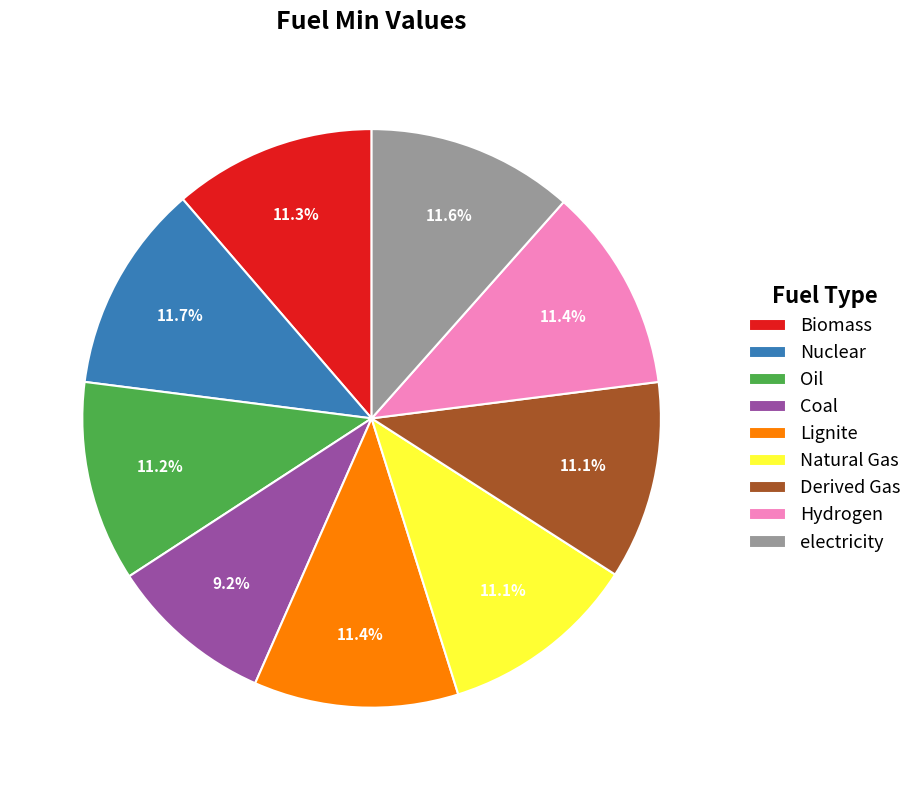

Count the number of slices in the pie.

9